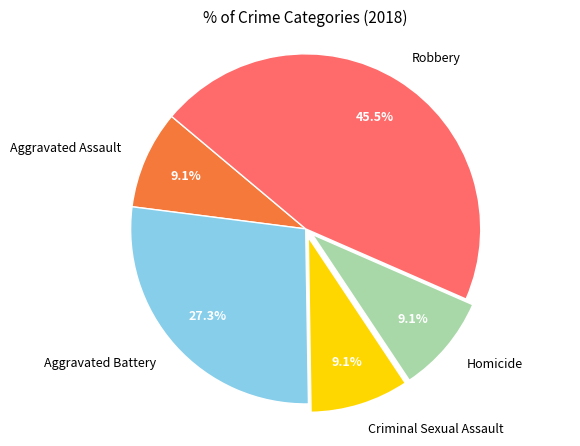

Which category has the biggest portion of the pie?

Robbery